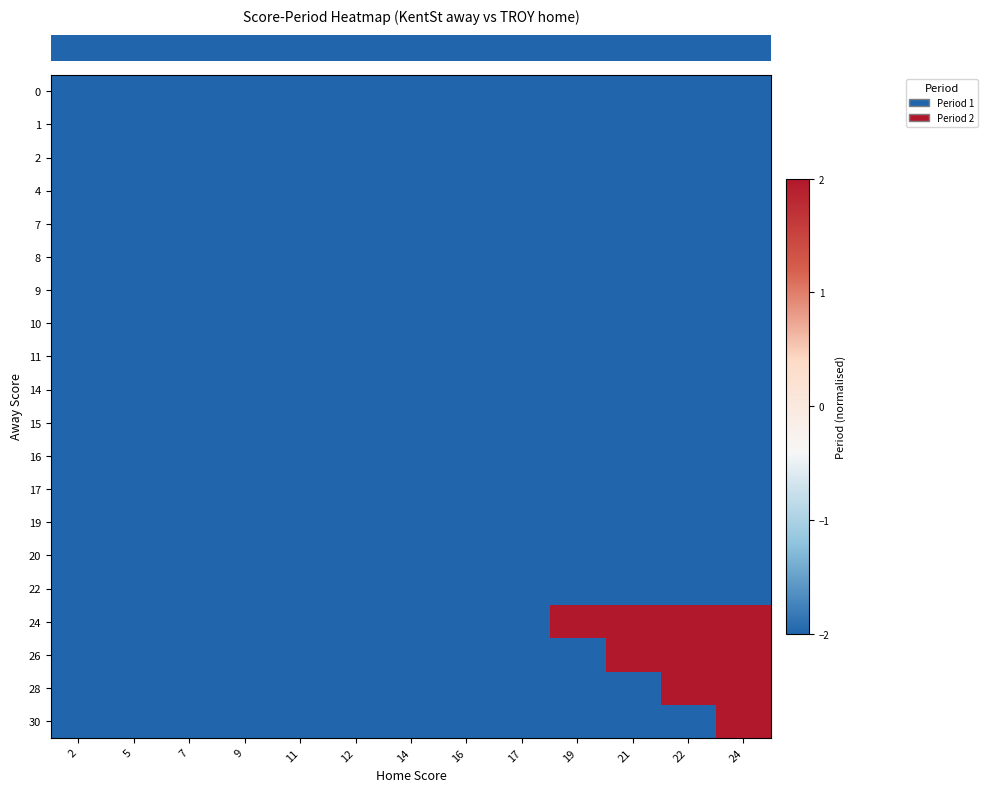

Reading left to right, extract all data points from this chart.

row_0: 2=-2	5=-2	7=-2	9=-2	11=-2	12=-2	14=-2	16=-2	17=-2	19=-2	21=-2	22=-2	24=-2
row_1: 2=-2	5=-2	7=-2	9=-2	11=-2	12=-2	14=-2	16=-2	17=-2	19=-2	21=-2	22=-2	24=-2
row_2: 2=-2	5=-2	7=-2	9=-2	11=-2	12=-2	14=-2	16=-2	17=-2	19=-2	21=-2	22=-2	24=-2
row_3: 2=-2	5=-2	7=-2	9=-2	11=-2	12=-2	14=-2	16=-2	17=-2	19=-2	21=-2	22=-2	24=-2
row_4: 2=-2	5=-2	7=-2	9=-2	11=-2	12=-2	14=-2	16=-2	17=-2	19=-2	21=-2	22=-2	24=-2
row_5: 2=-2	5=-2	7=-2	9=-2	11=-2	12=-2	14=-2	16=-2	17=-2	19=-2	21=-2	22=-2	24=-2
row_6: 2=-2	5=-2	7=-2	9=-2	11=-2	12=-2	14=-2	16=-2	17=-2	19=-2	21=-2	22=-2	24=-2
row_7: 2=-2	5=-2	7=-2	9=-2	11=-2	12=-2	14=-2	16=-2	17=-2	19=-2	21=-2	22=-2	24=-2
row_8: 2=-2	5=-2	7=-2	9=-2	11=-2	12=-2	14=-2	16=-2	17=-2	19=-2	21=-2	22=-2	24=-2
row_9: 2=-2	5=-2	7=-2	9=-2	11=-2	12=-2	14=-2	16=-2	17=-2	19=-2	21=-2	22=-2	24=-2
row_10: 2=-2	5=-2	7=-2	9=-2	11=-2	12=-2	14=-2	16=-2	17=-2	19=-2	21=-2	22=-2	24=-2
row_11: 2=-2	5=-2	7=-2	9=-2	11=-2	12=-2	14=-2	16=-2	17=-2	19=-2	21=-2	22=-2	24=-2
row_12: 2=-2	5=-2	7=-2	9=-2	11=-2	12=-2	14=-2	16=-2	17=-2	19=-2	21=-2	22=-2	24=-2
row_13: 2=-2	5=-2	7=-2	9=-2	11=-2	12=-2	14=-2	16=-2	17=-2	19=-2	21=-2	22=-2	24=-2
row_14: 2=-2	5=-2	7=-2	9=-2	11=-2	12=-2	14=-2	16=-2	17=-2	19=-2	21=-2	22=-2	24=-2
row_15: 2=-2	5=-2	7=-2	9=-2	11=-2	12=-2	14=-2	16=-2	17=-2	19=-2	21=-2	22=-2	24=-2
row_16: 2=-2	5=-2	7=-2	9=-2	11=-2	12=-2	14=-2	16=-2	17=-2	19=2	21=2	22=2	24=2
row_17: 2=-2	5=-2	7=-2	9=-2	11=-2	12=-2	14=-2	16=-2	17=-2	19=-2	21=2	22=2	24=2
row_18: 2=-2	5=-2	7=-2	9=-2	11=-2	12=-2	14=-2	16=-2	17=-2	19=-2	21=-2	22=2	24=2
row_19: 2=-2	5=-2	7=-2	9=-2	11=-2	12=-2	14=-2	16=-2	17=-2	19=-2	21=-2	22=-2	24=2